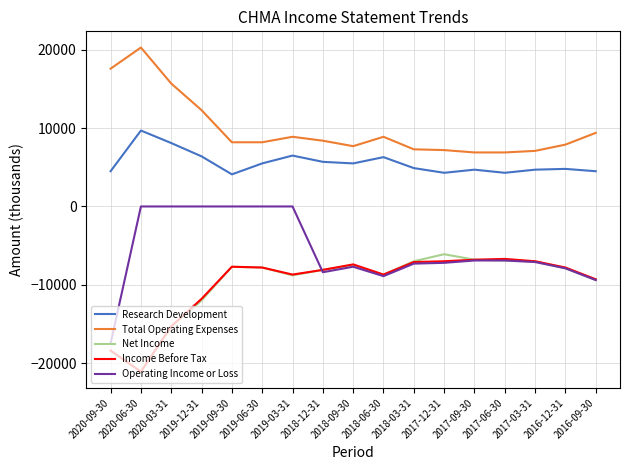

Which series changed the most between 2020-06-30 and 2016-09-30?

Income Before Tax